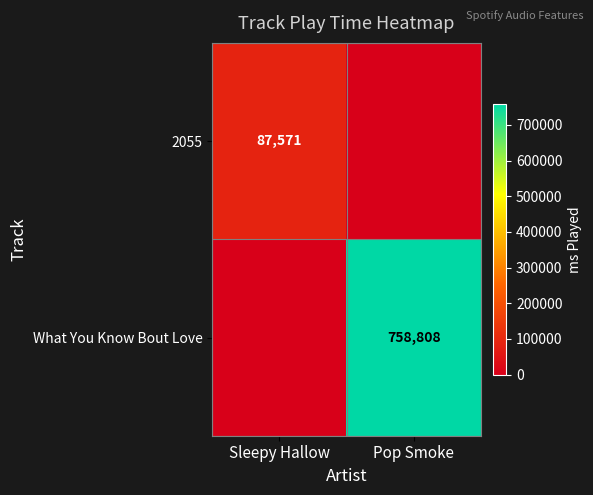

The What You Know Bout Love series shows 758808 at Pop Smoke. True or false?

True